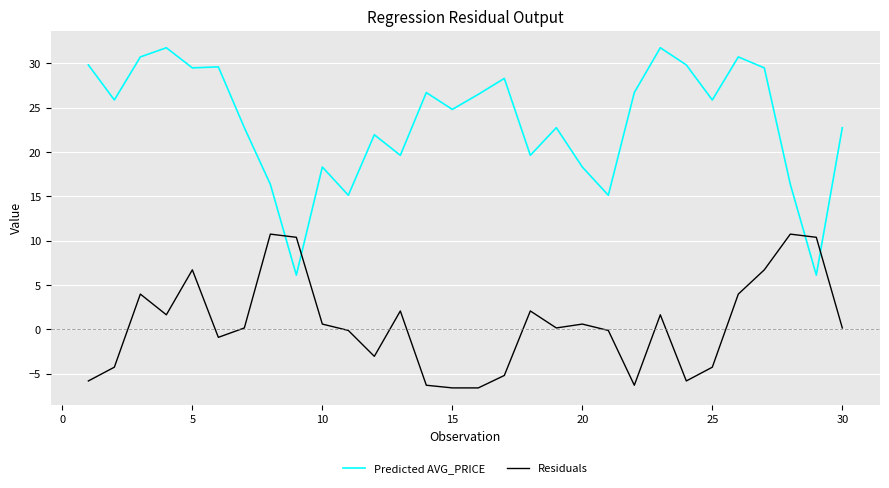

Which series has the largest total across all categories?

Predicted AVG_PRICE